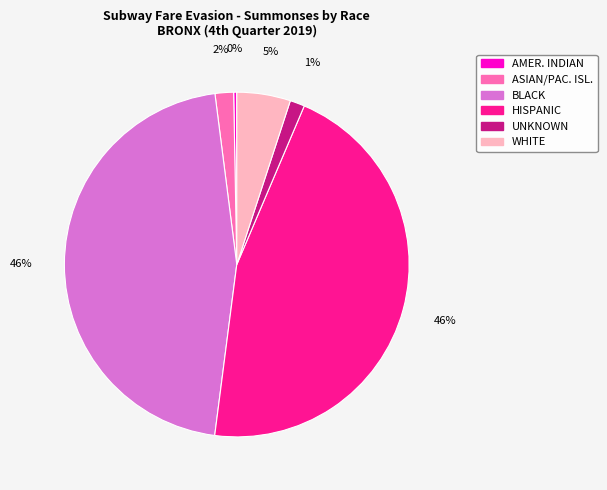

To the nearest percent, what is the combined percentage of HISPANIC and BLACK?

92%